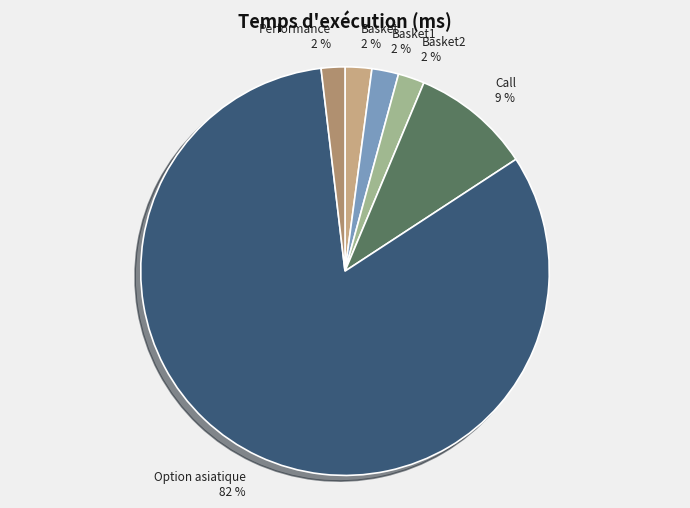

What is the ratio of the value at Basket1 to the value at Basket2?

1.0